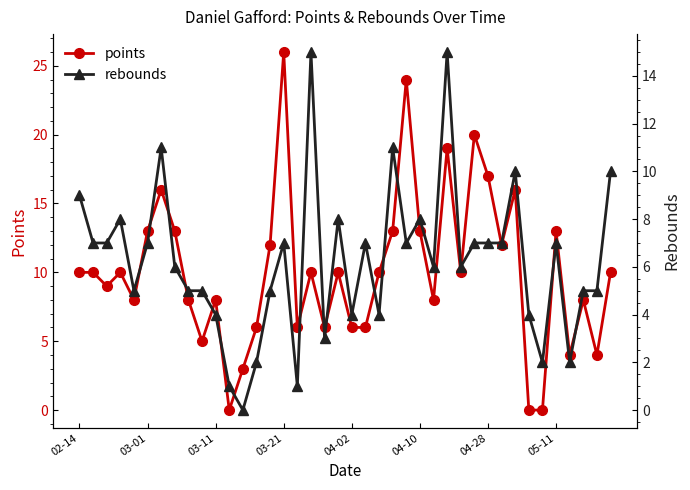

True or false: points has more than 2 points higher than both neighbors.

True